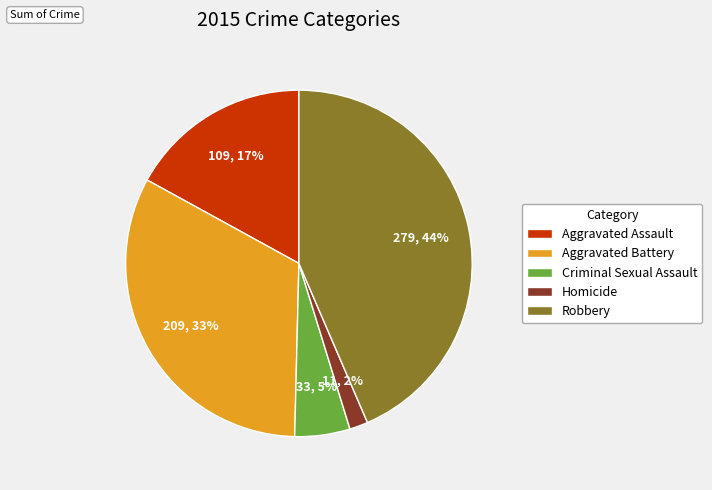

Is it true that Aggravated Assault is 17% of the pie?

True